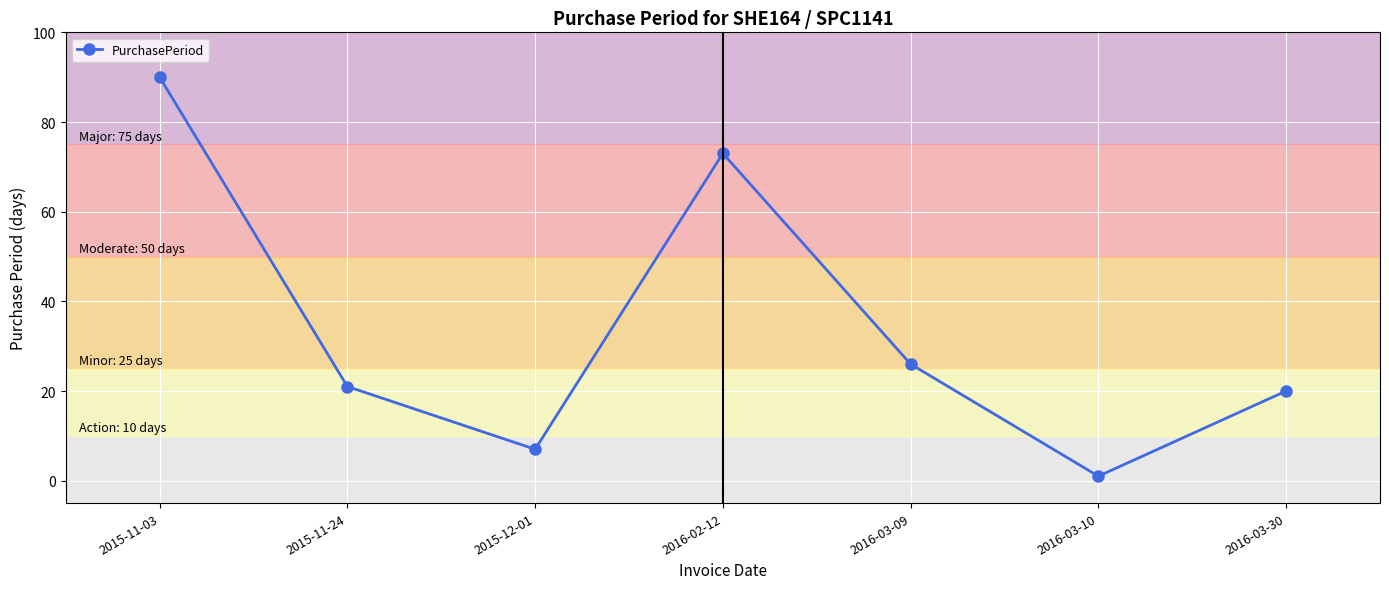

Where is the data nearest to the value 45?

2016-03-09